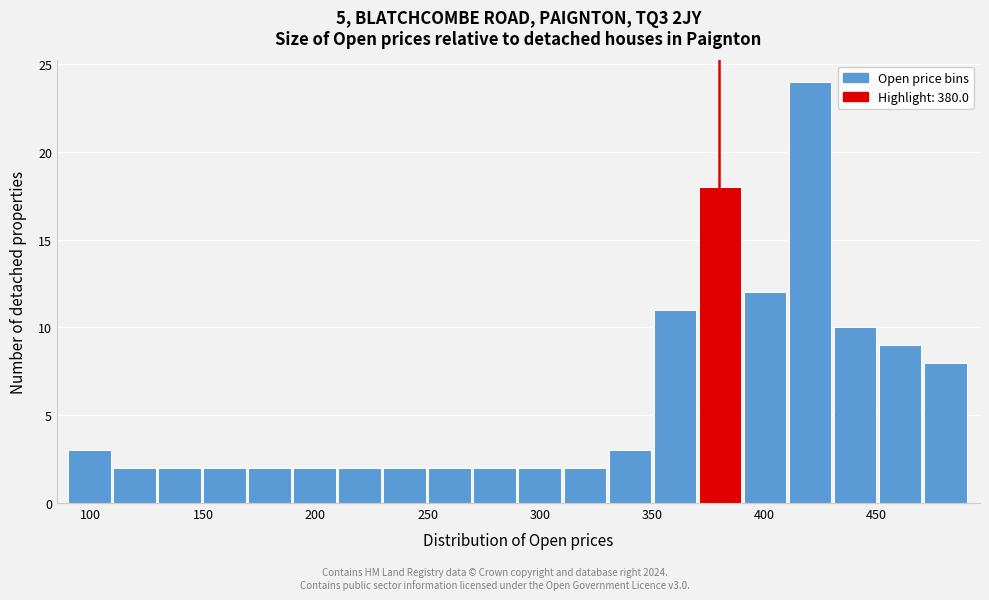

What is the height of the bar covering 130 to 150 on the x-axis? Neither the bar edges nor the heights are printed on the chart, so give them approximately, as read against the axes.

2